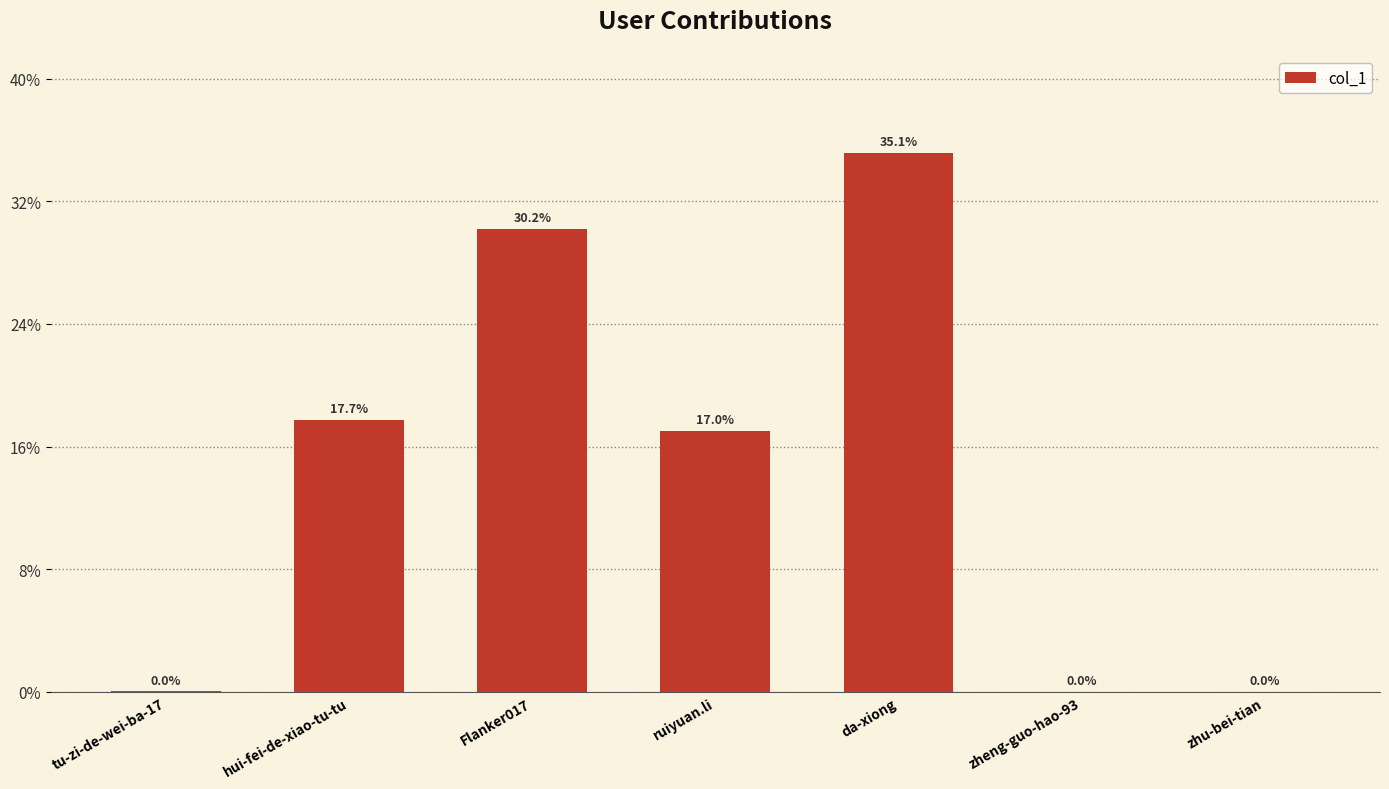

List the labels in order of value, smallest first.

zheng-guo-hao-93, zhu-bei-tian, tu-zi-de-wei-ba-17, ruiyuan.li, hui-fei-de-xiao-tu-tu, Flanker017, da-xiong